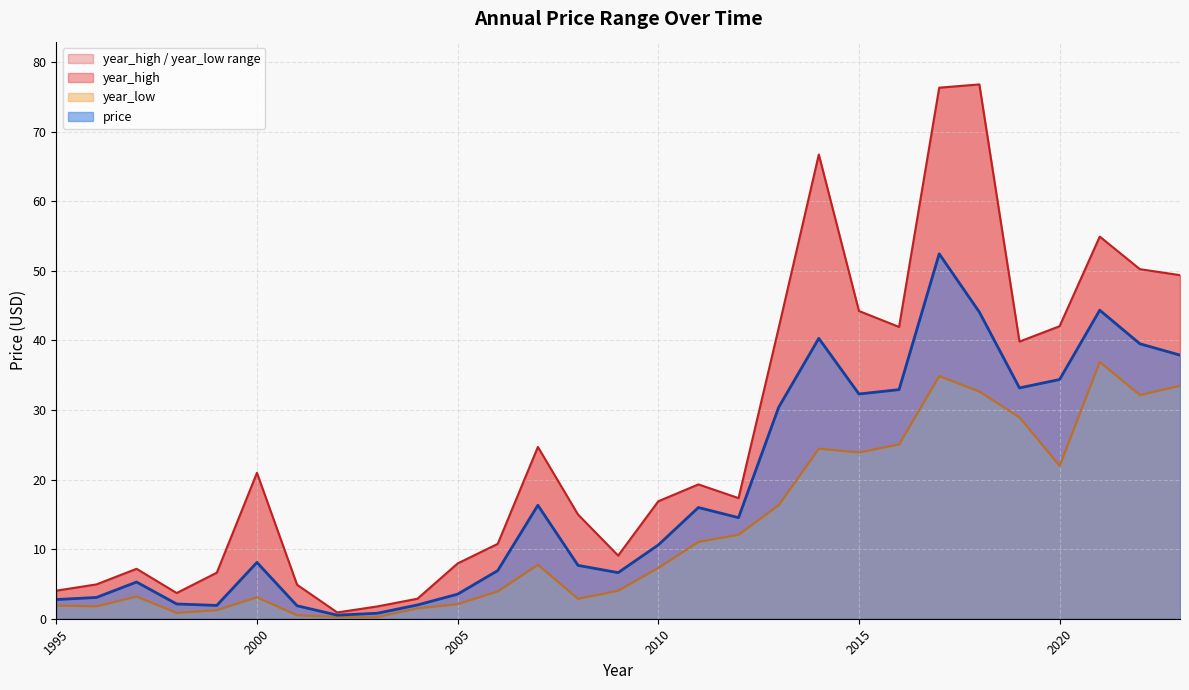

Which series has the largest range (max minus min)?

year_high